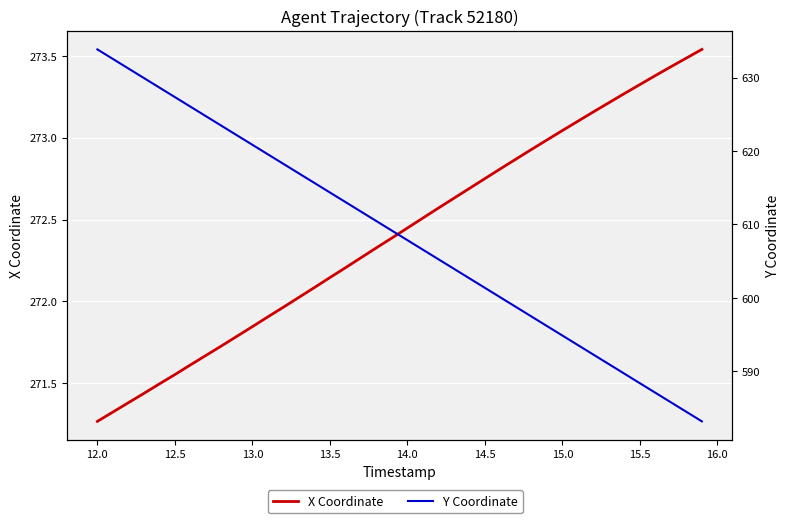

What is the label of the 25th point from the right?

13.5